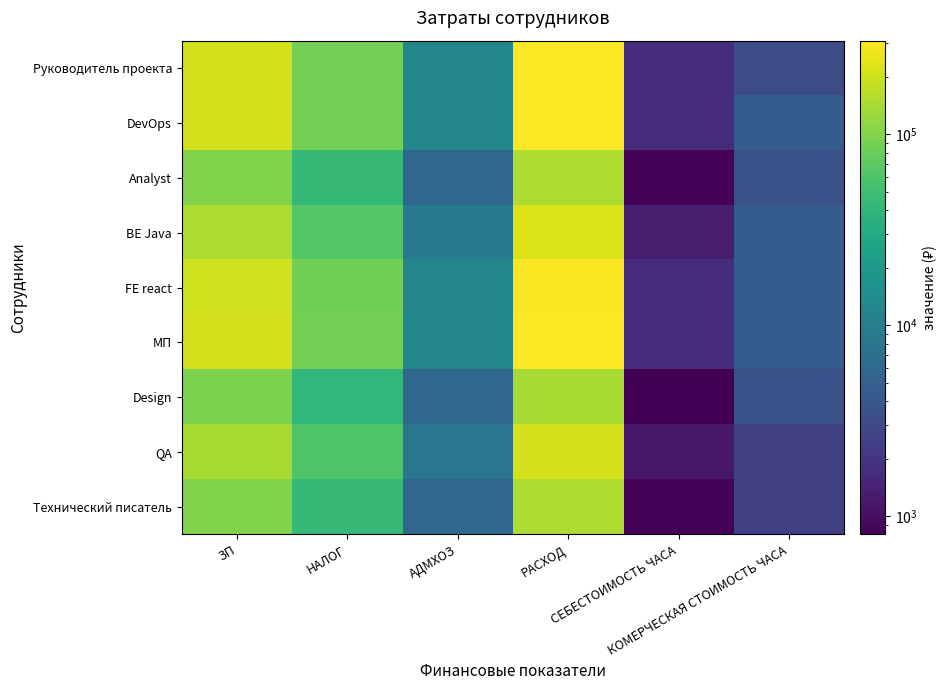

At how many categories does at least one series exceed 11011?

4